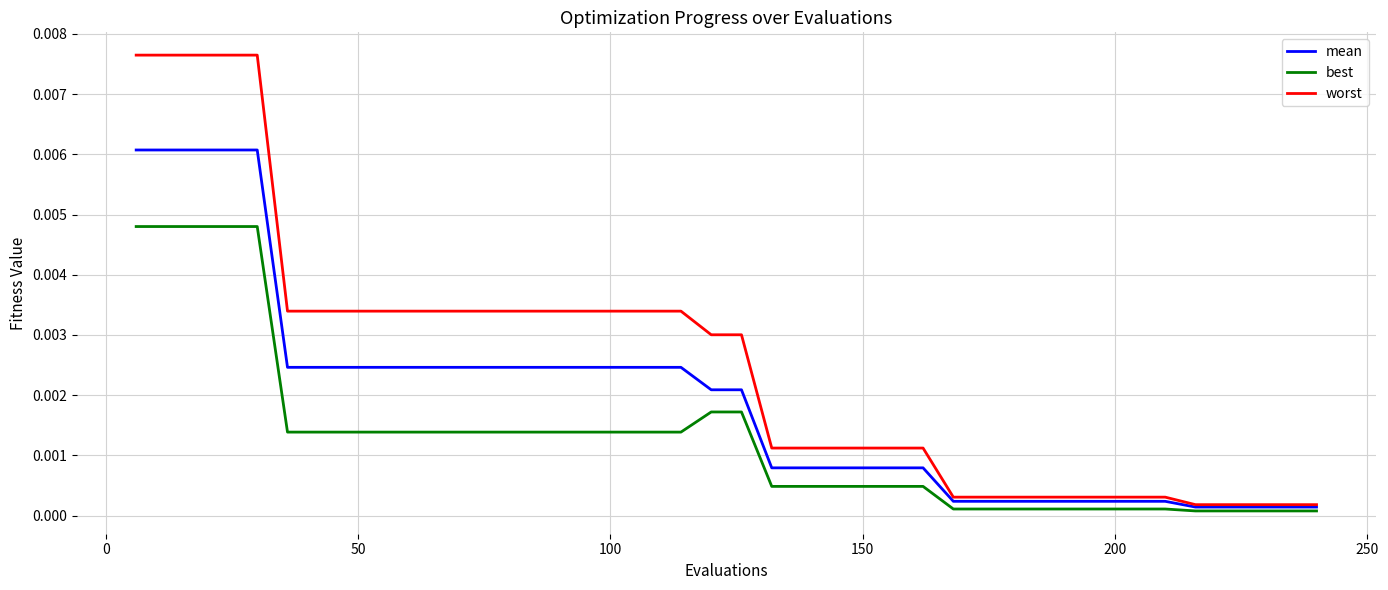

True or false: worst and best cross at least once.

False